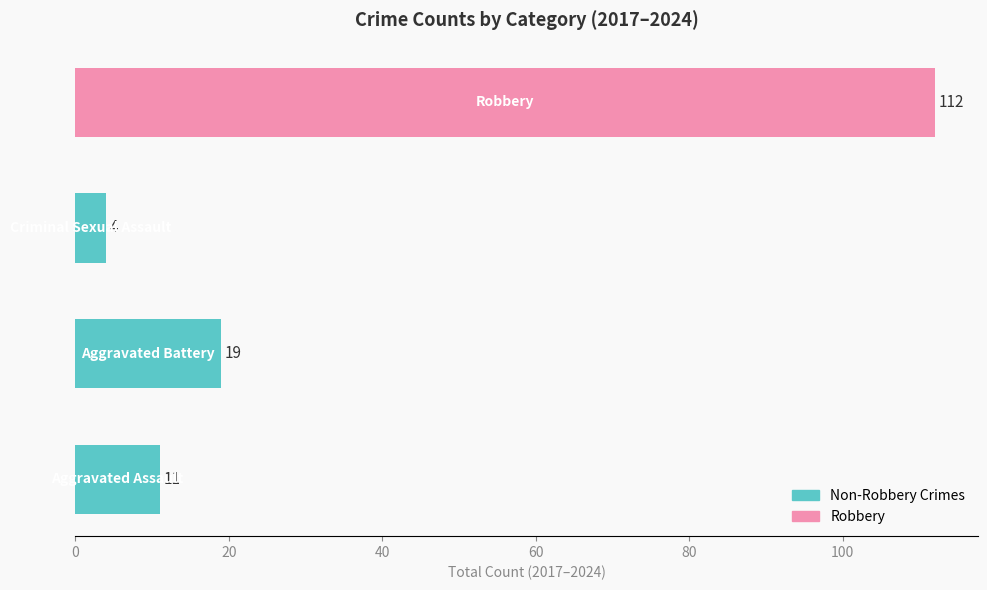

What is the change in value from 0 to 20?

+8